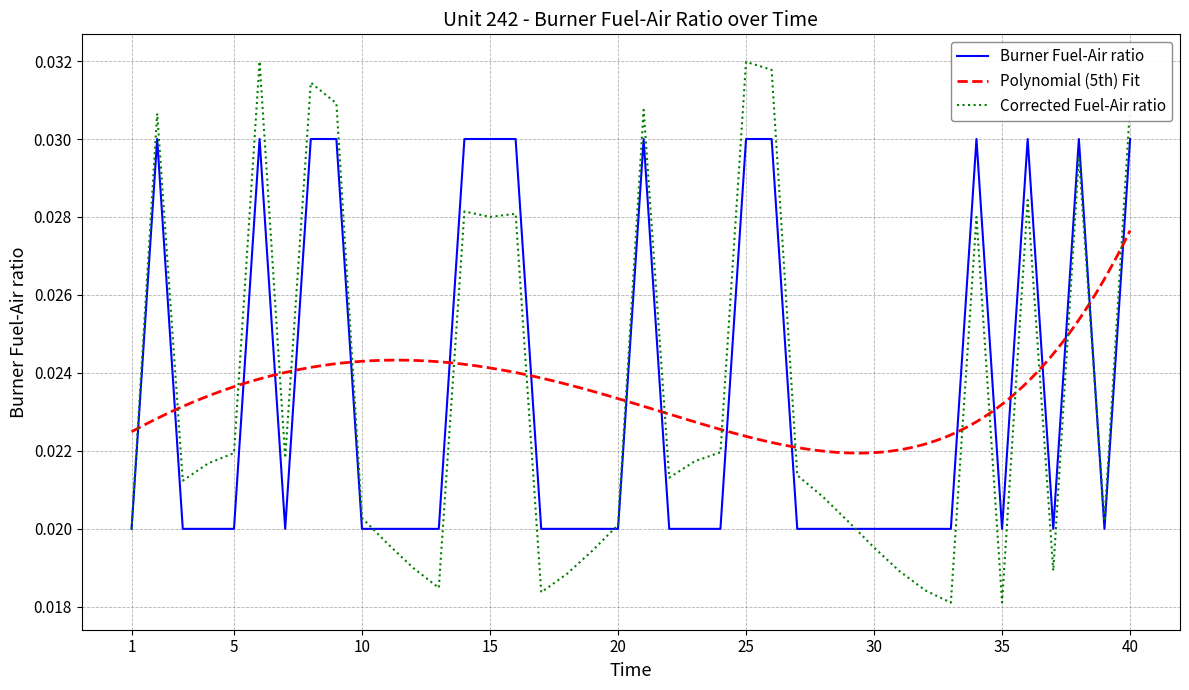

The chart shows a value of 0.0 at 31. True or false?

True